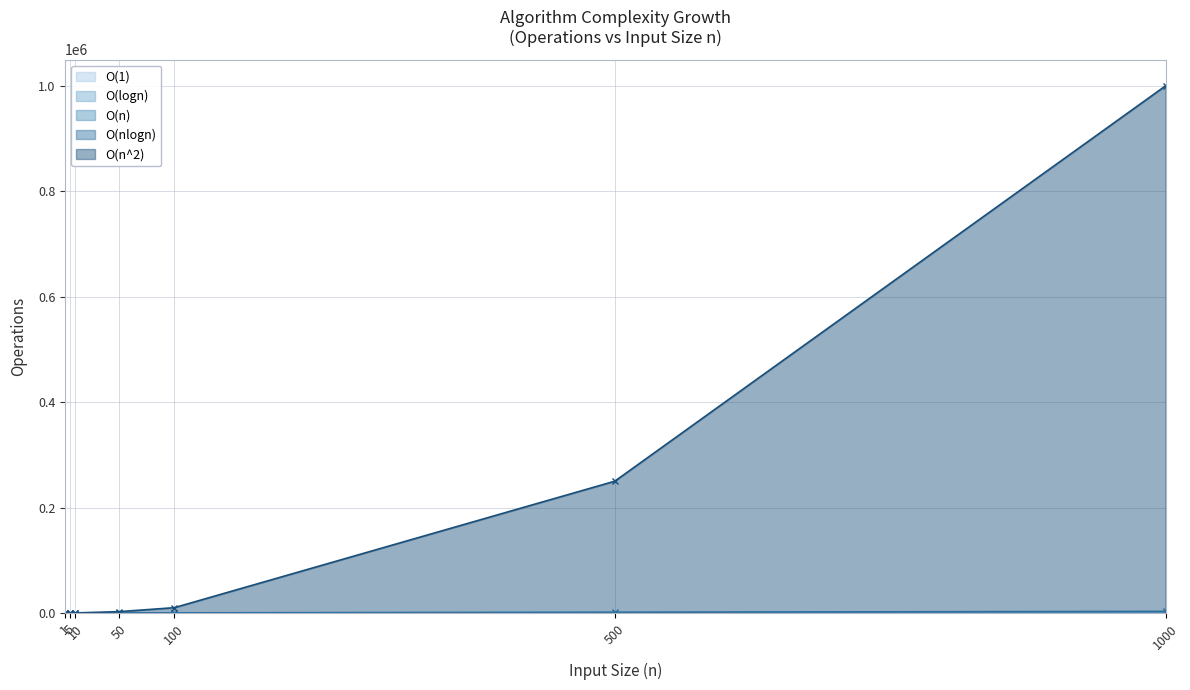

What is the average value of the O(n^2) series?

180375.1